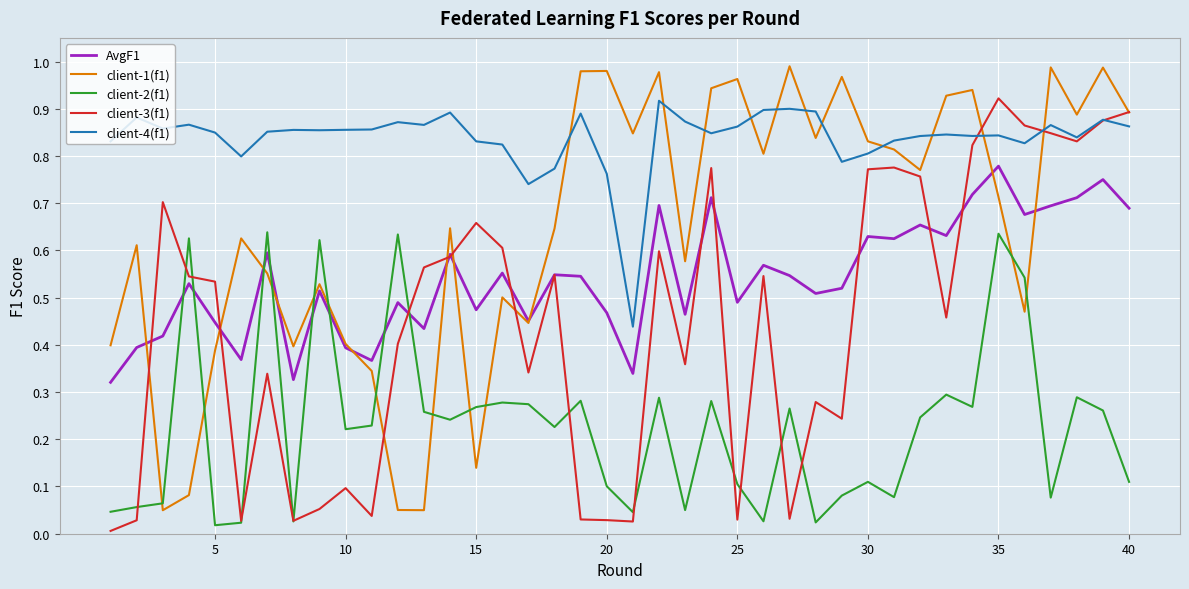

True or false: client-4(f1) and AvgF1 cross at least once.

False